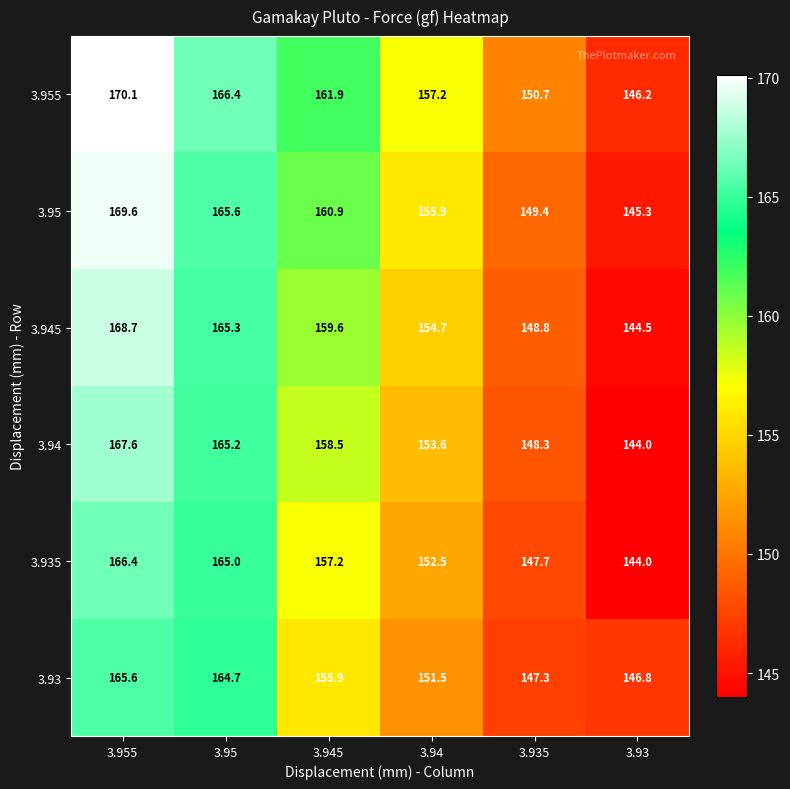

What is the average value of the 3.955 series?

158.8